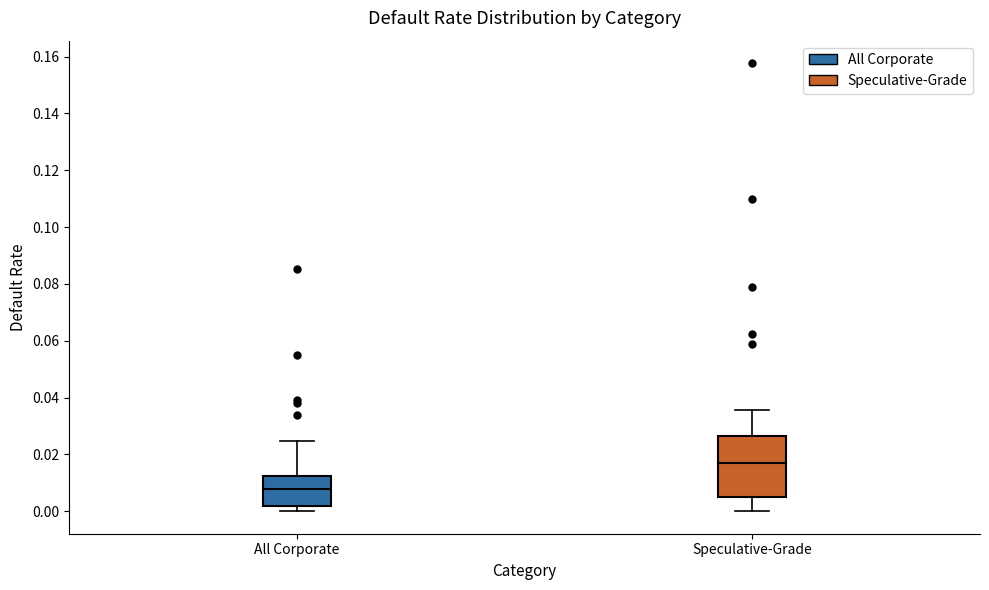

Comparing the boxes themselves (not the whiskers), which one is the tallest?

Speculative-Grade